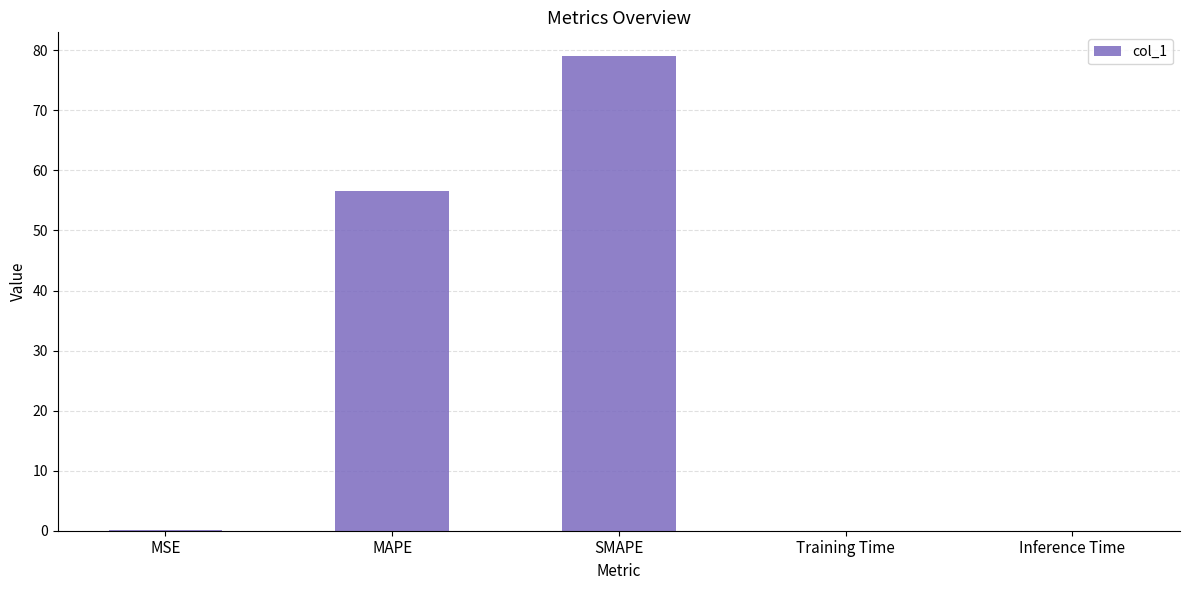

Which category has the highest value across all series?

SMAPE